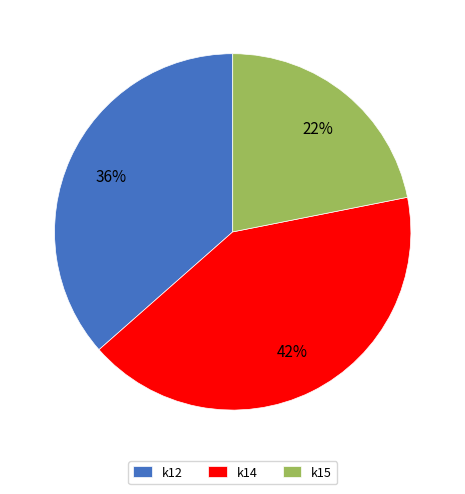

Rank the categories by value from lowest to highest.

k15, k12, k14